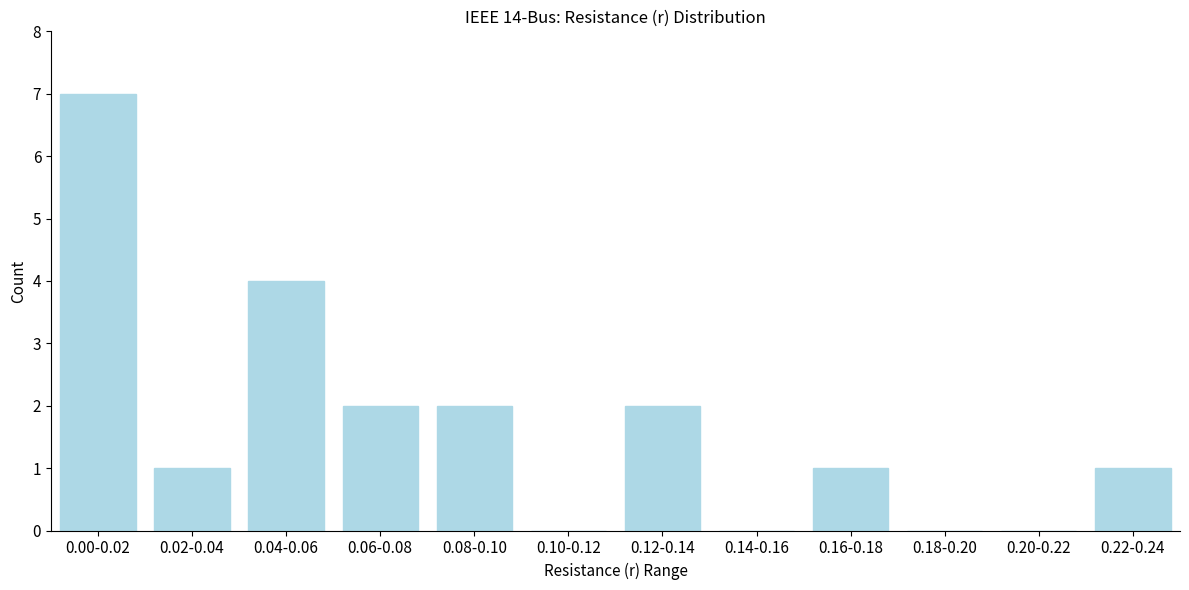

Reading right to left, list all the values displayed in this chart.

0.22-0.24=1	0.20-0.22=0	0.18-0.20=0	0.16-0.18=1	0.14-0.16=0	0.12-0.14=2	0.10-0.12=0	0.08-0.10=2	0.06-0.08=2	0.04-0.06=4	0.02-0.04=1	0.00-0.02=7